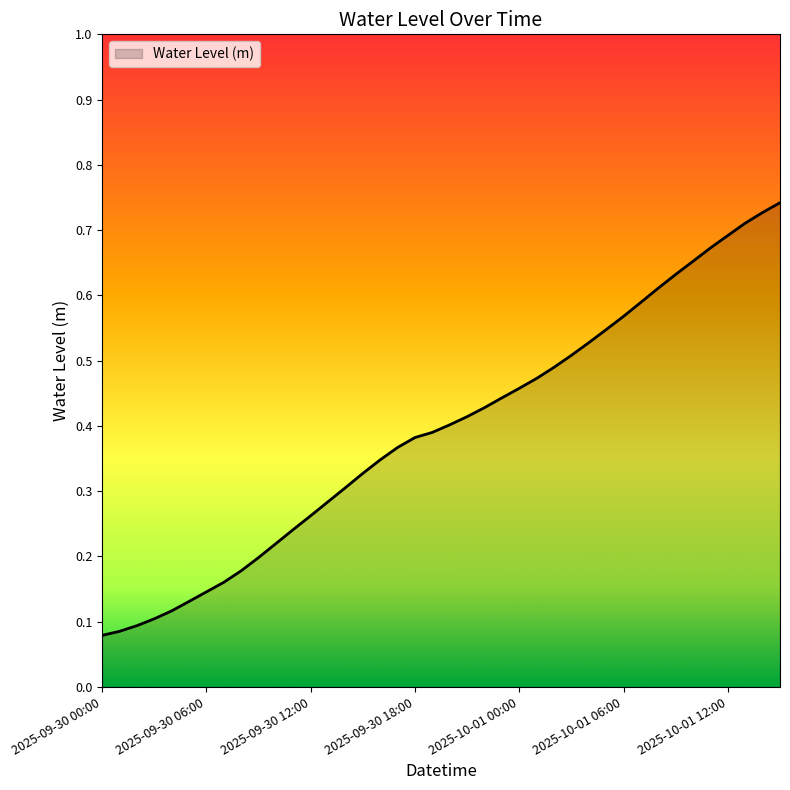

Is this an area chart (filled region under the line)?

Yes